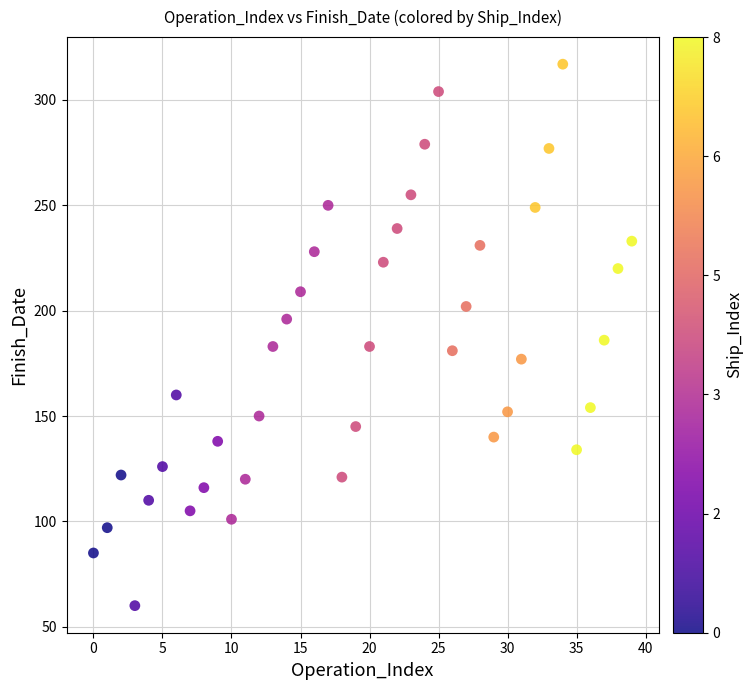

What is the range of Y values (max minus min)?

257